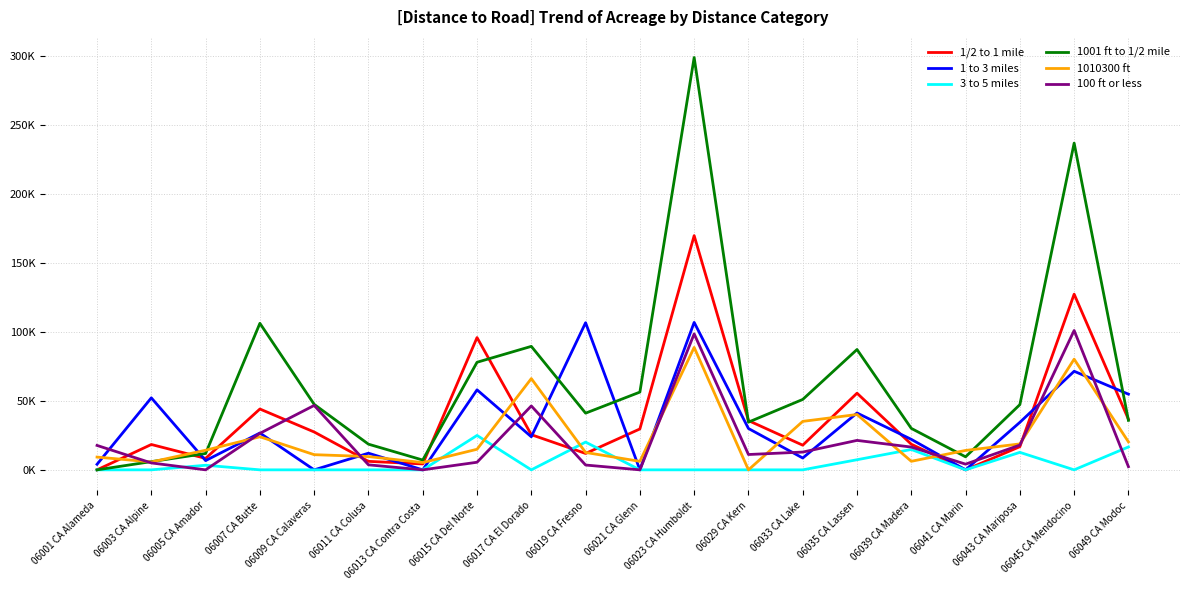

Does the chart display data point markers on the line(s)?

No